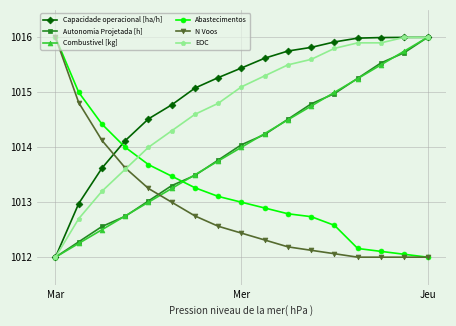

What is the value of the Capacidade operacional [ha/h] point at the 16th from the left?

1016.0